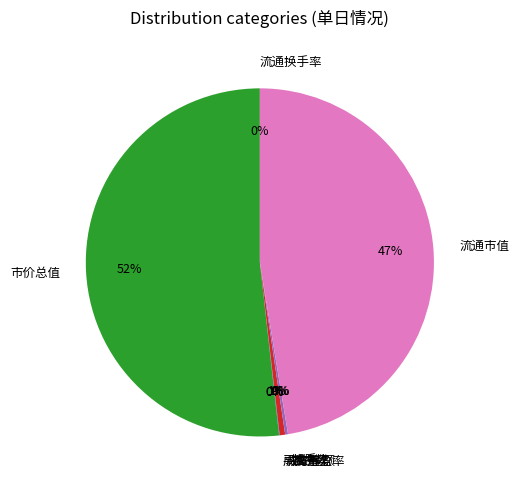

To the nearest percent, what percentage of the pie is 流通市值?

47%